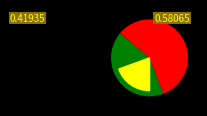

Which category has the biggest portion of the pie?

Fail